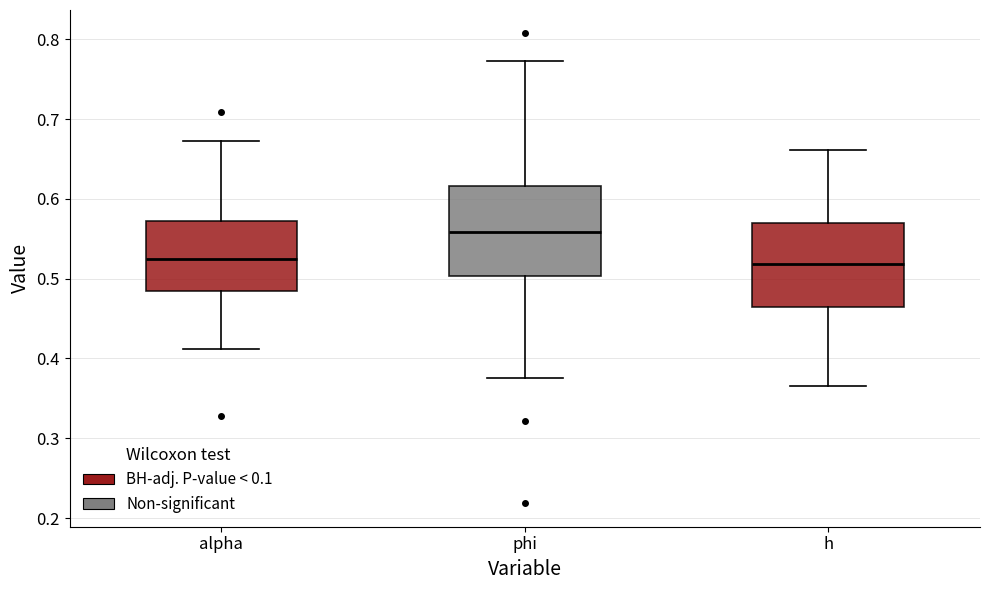

Reading left to right, read every box against the y-axis: the position of its median line, the range the box covers, and the ends of its whiskers. The values are not printed on the chart, so give them approximately, as read against the axis.

alpha: median 0.52, box 0.48 to 0.57, whiskers 0.41 to 0.67
phi: median 0.56, box 0.50 to 0.62, whiskers 0.38 to 0.77
h: median 0.52, box 0.46 to 0.57, whiskers 0.37 to 0.66